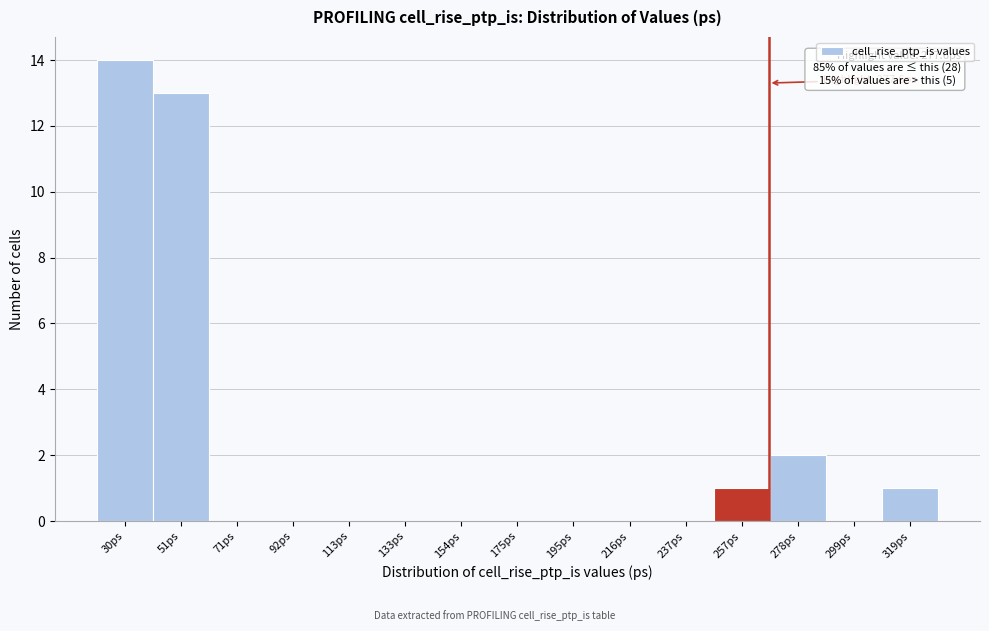

Reading left to right, what are all the values shown in this chart?

30ps=14	51ps=13	71ps=0	92ps=0	113ps=0	133ps=0	154ps=0	175ps=0	195ps=0	216ps=0	237ps=0	257ps=1	278ps=2	299ps=0	319ps=1